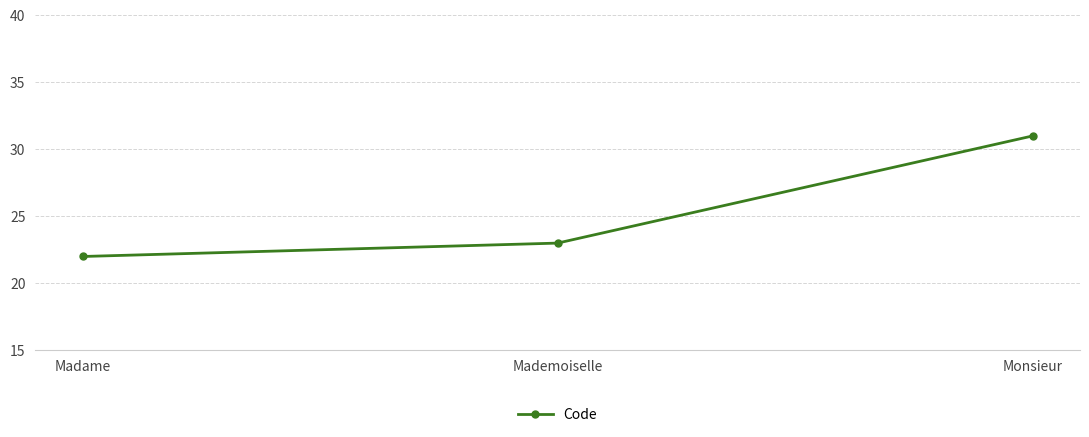

What is the difference between the values at Madame and Monsieur?

9